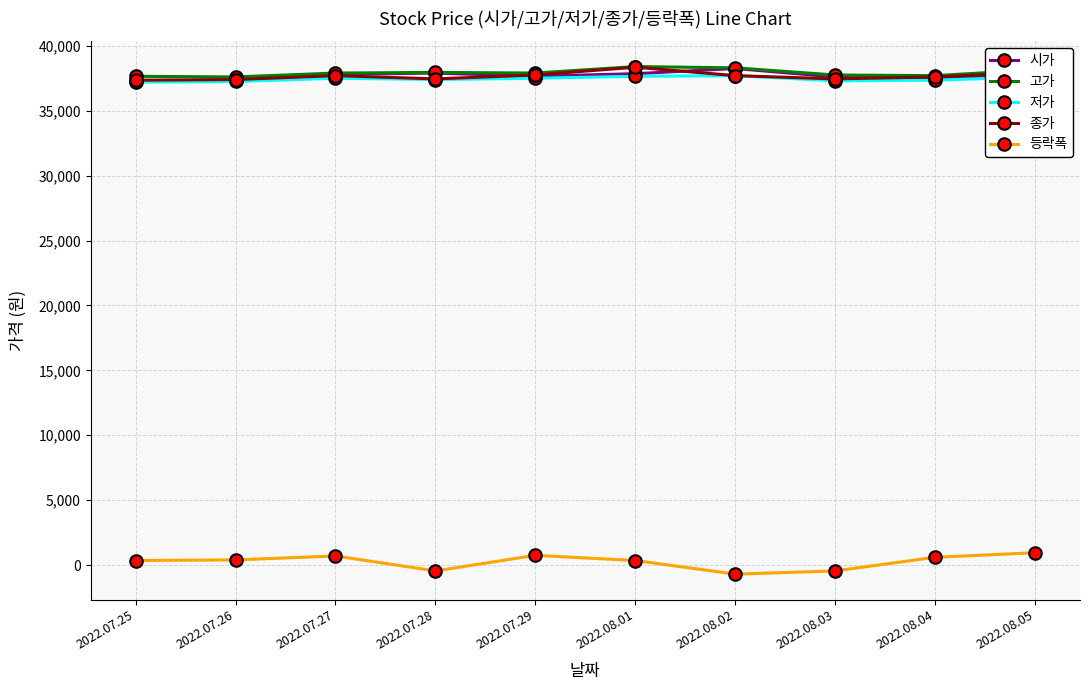

Read the 고가 value at 2022.07.27, to the nearest 10.

37900